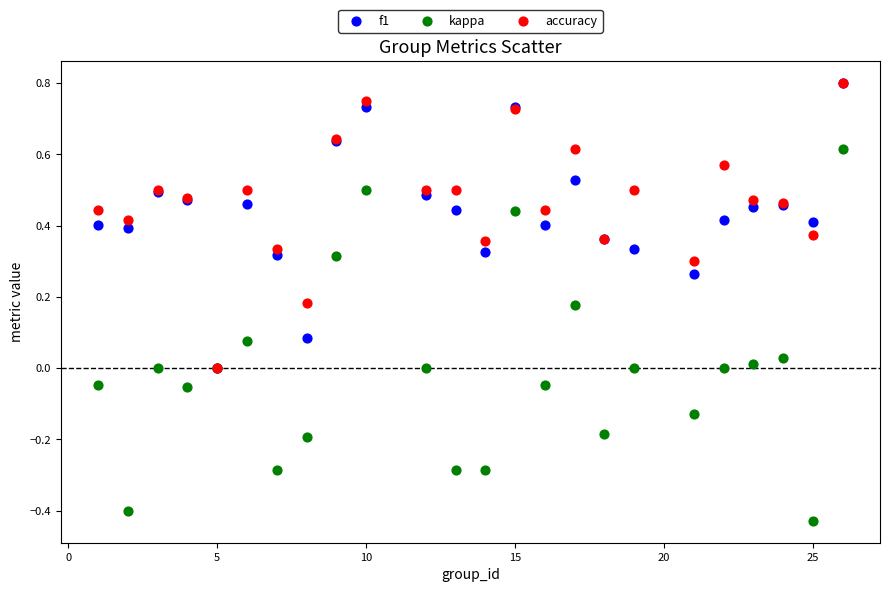

Which series reaches the minimum Y coordinate?

kappa